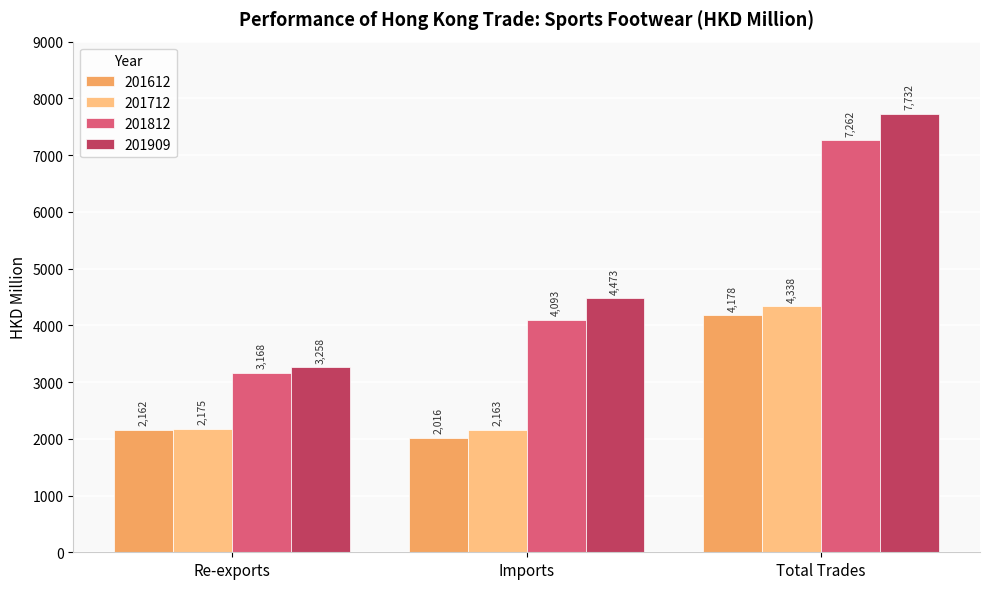

What is the value of the 201612 bar at the 3rd from the left?

4177.8